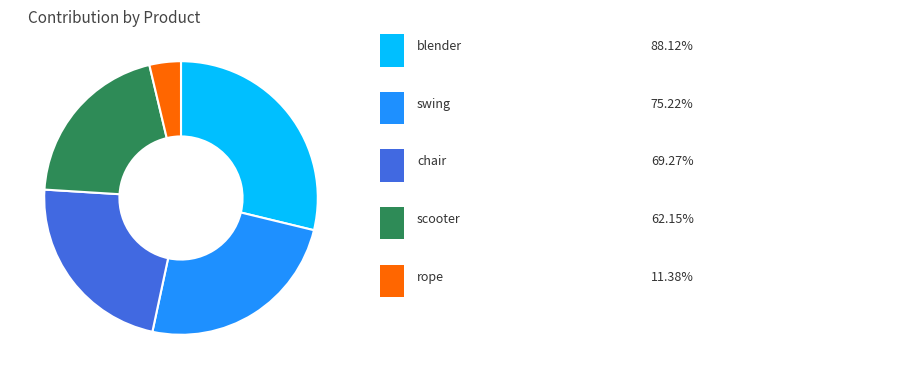

Is there a majority slice in this chart?

No